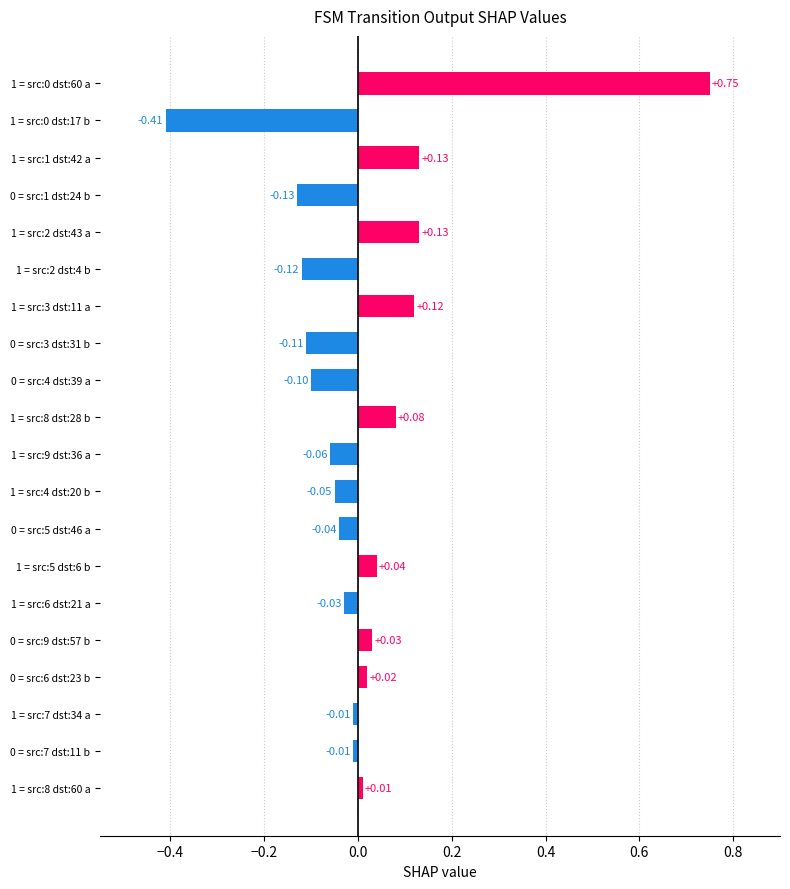

Which has a higher value, 0 = src:7 dst:11 b or 1 = src:2 dst:43 a?

1 = src:2 dst:43 a